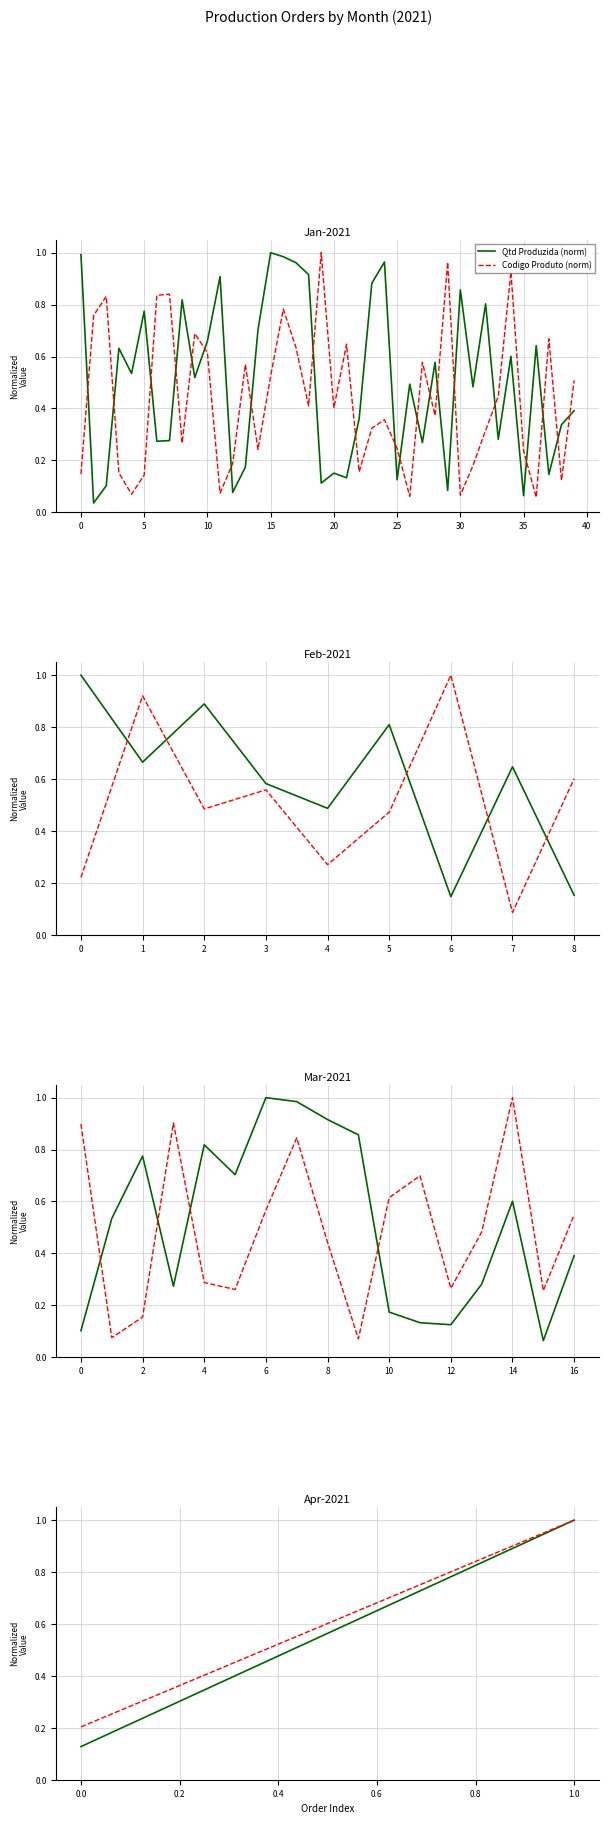

How many values in the Codigo Produto (norm) series are below 1?

1